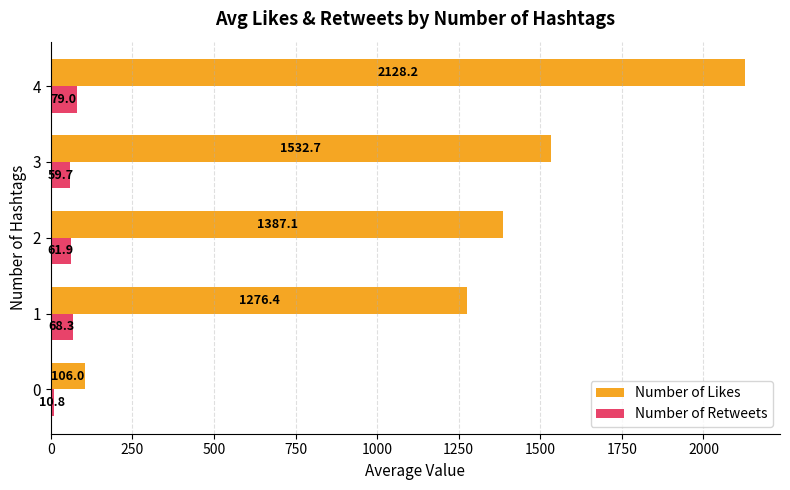

Which series has the largest total across all categories?

Number of Likes